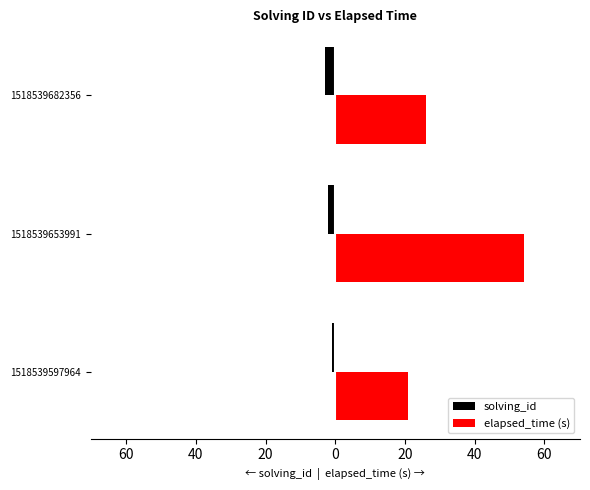

What are all the series names shown in the legend?

solving_id, elapsed_time (s)